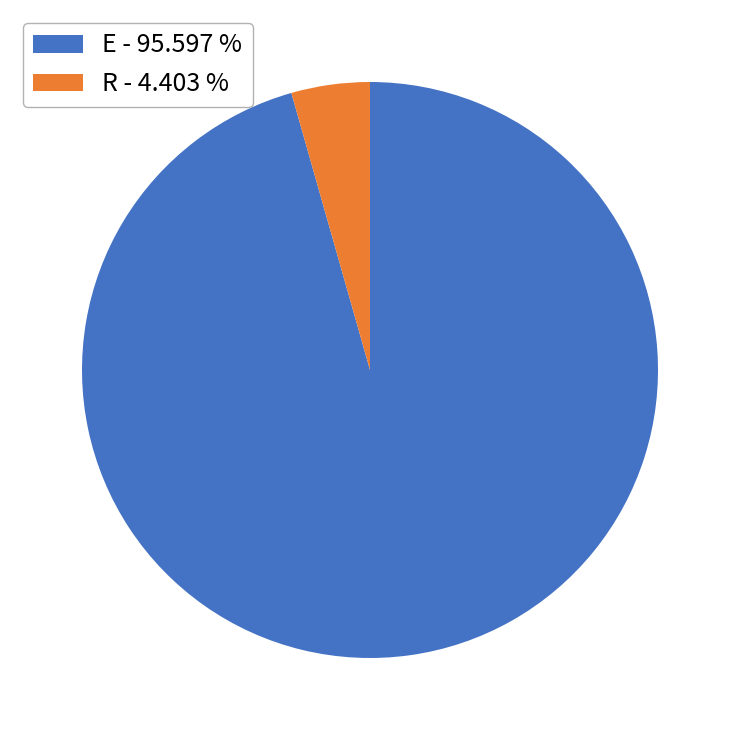

Is there any slice that represents more than half of the pie?

Yes